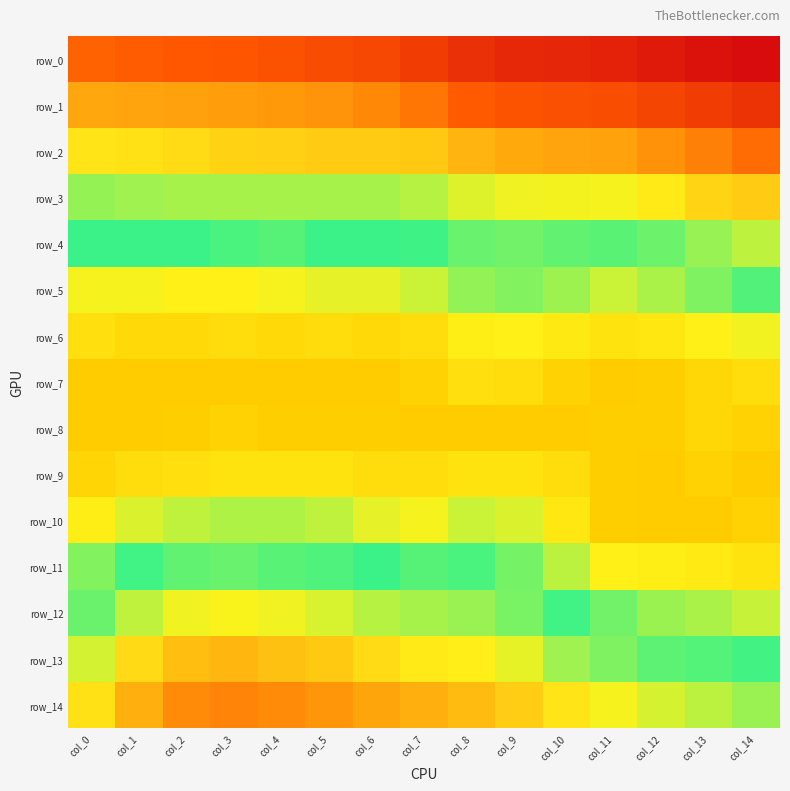

At how many categories does at least one series exceed 0?

15